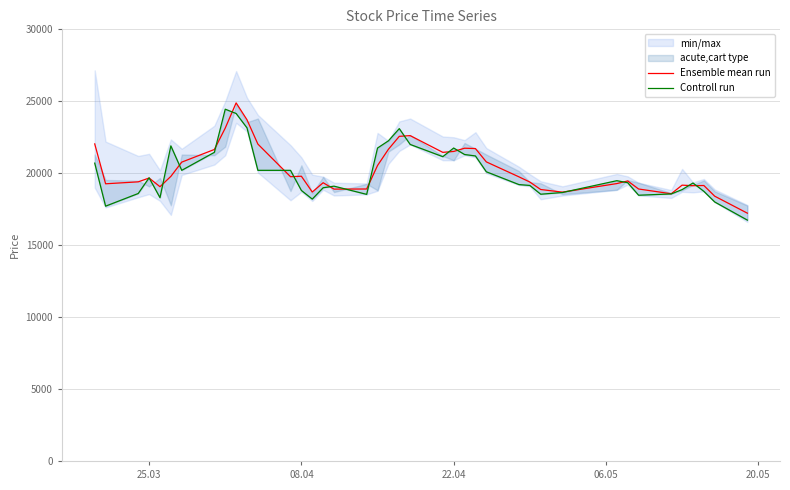

Which series has the largest range (max minus min)?

Controll run